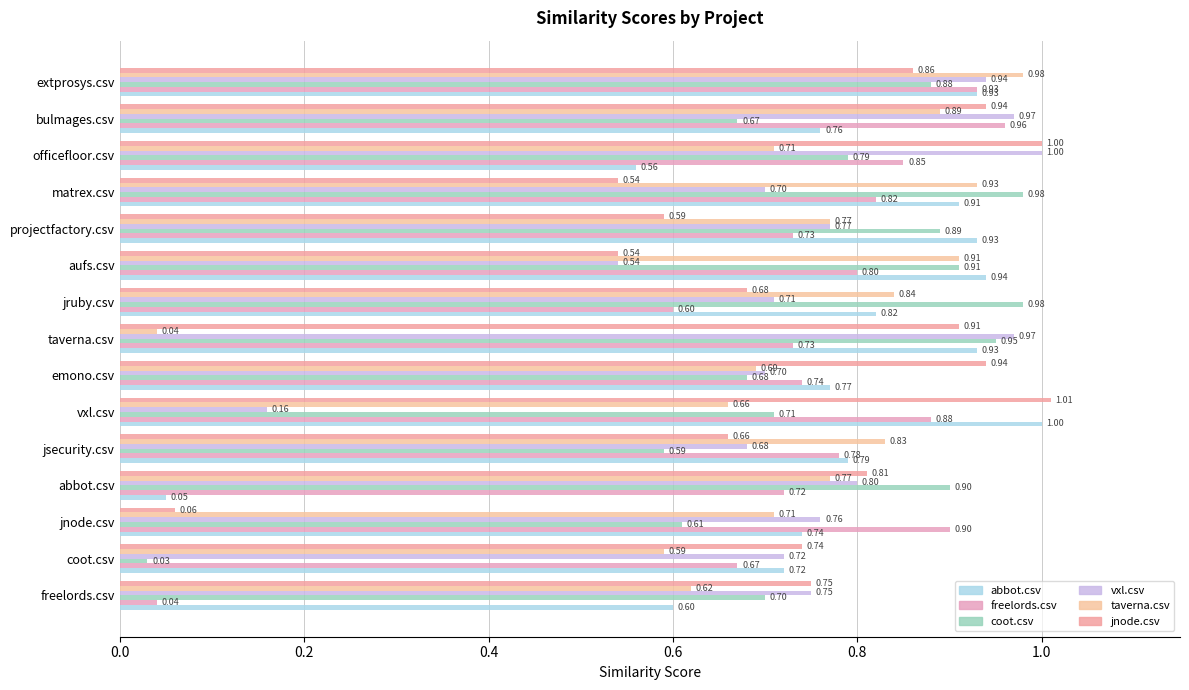

How many data points does each series have?

15